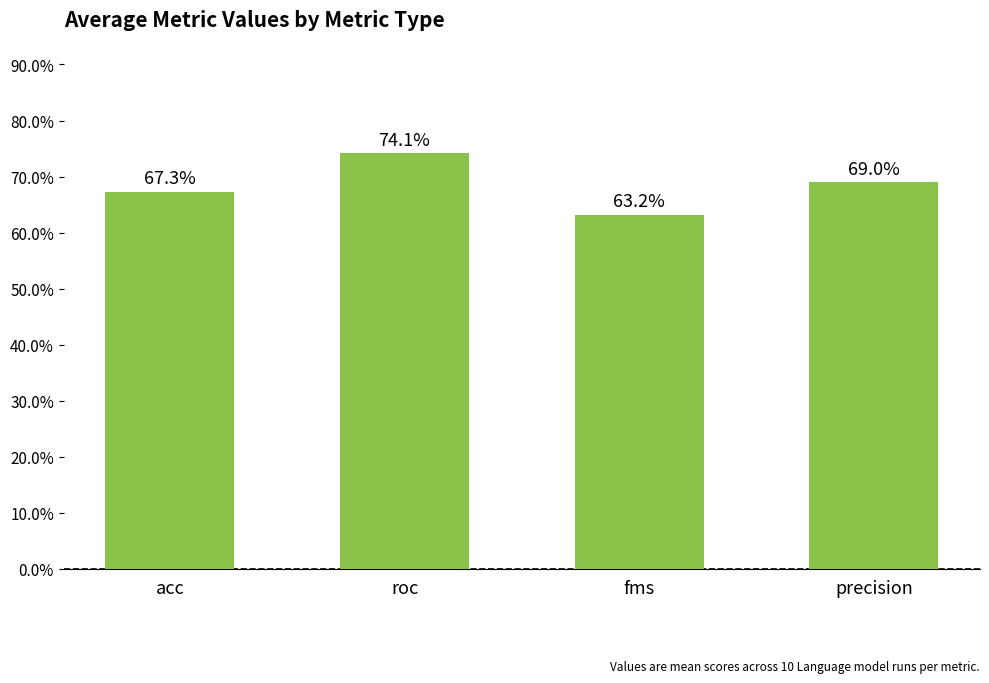

What is the difference between the maximum and minimum values?

0.1